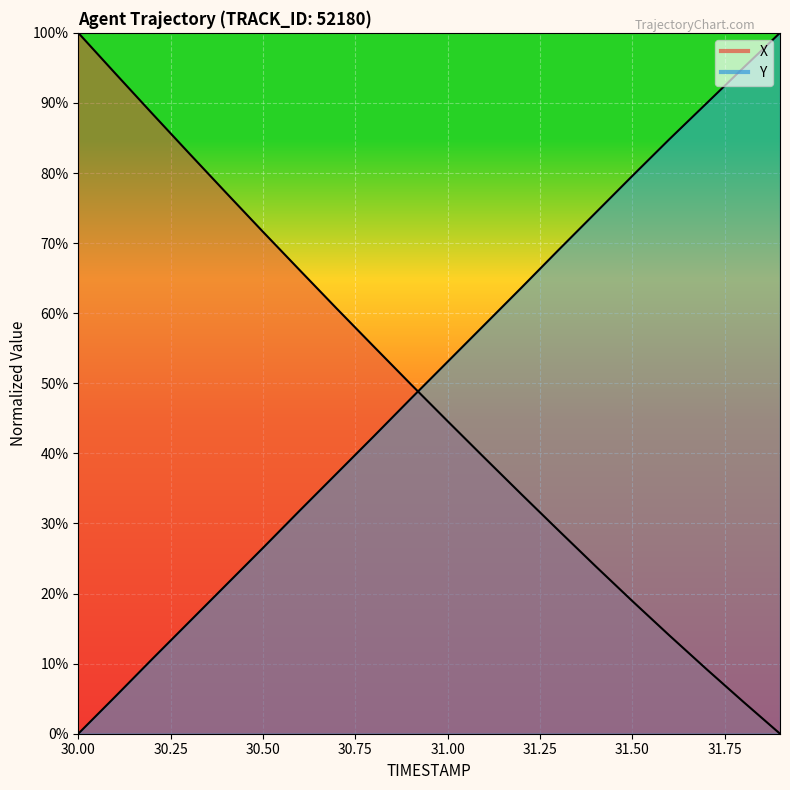

Rank the series at 31.0 from lowest to highest value.

X, Y